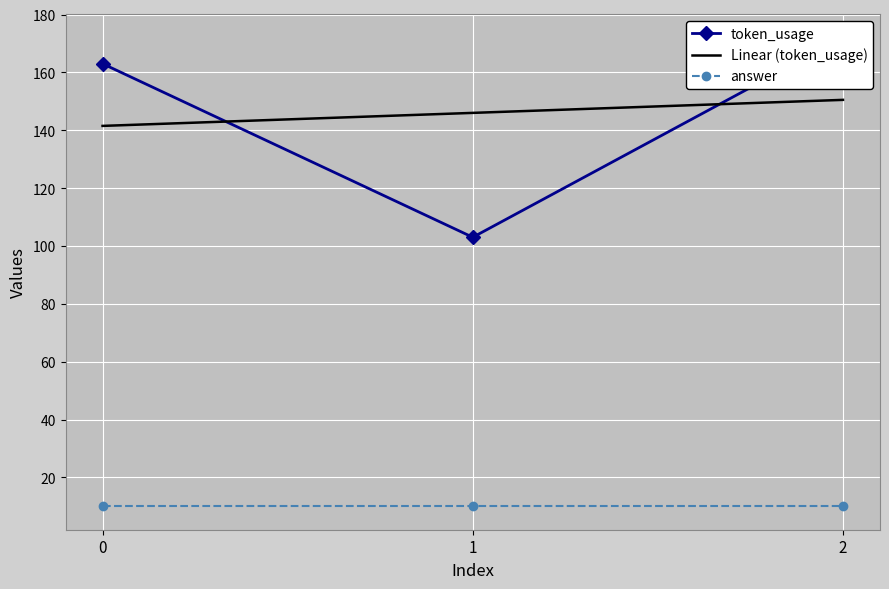

Which label corresponds to the largest value in the chart?

2